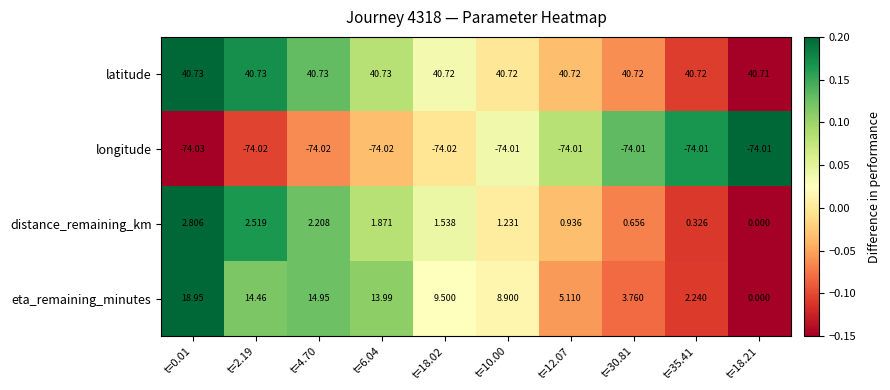

List the series in order of their peak value, highest first.

latitude, eta_remaining_minutes, distance_remaining_km, longitude